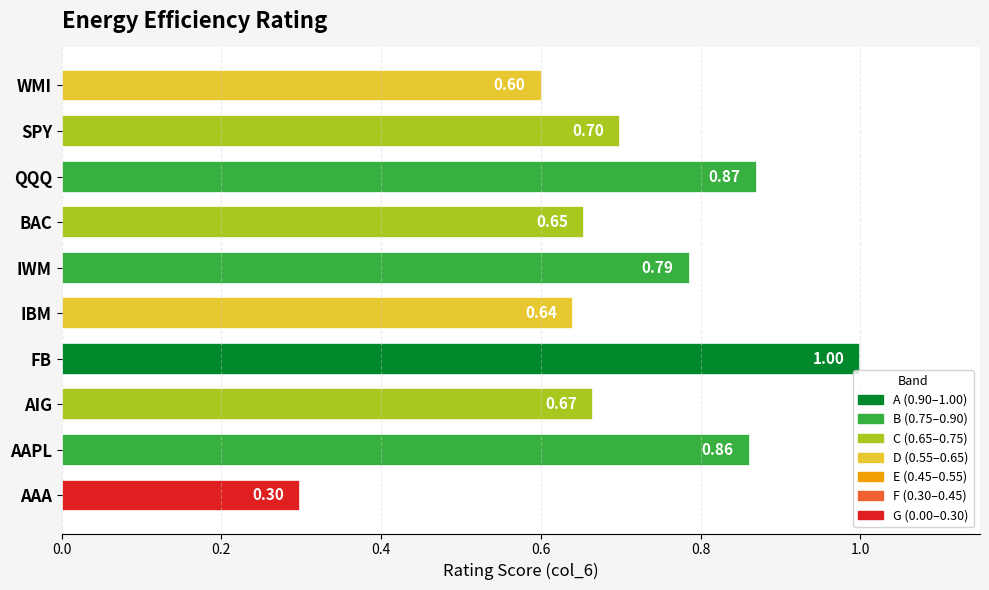

Count the values in the range 0 to 1.

10